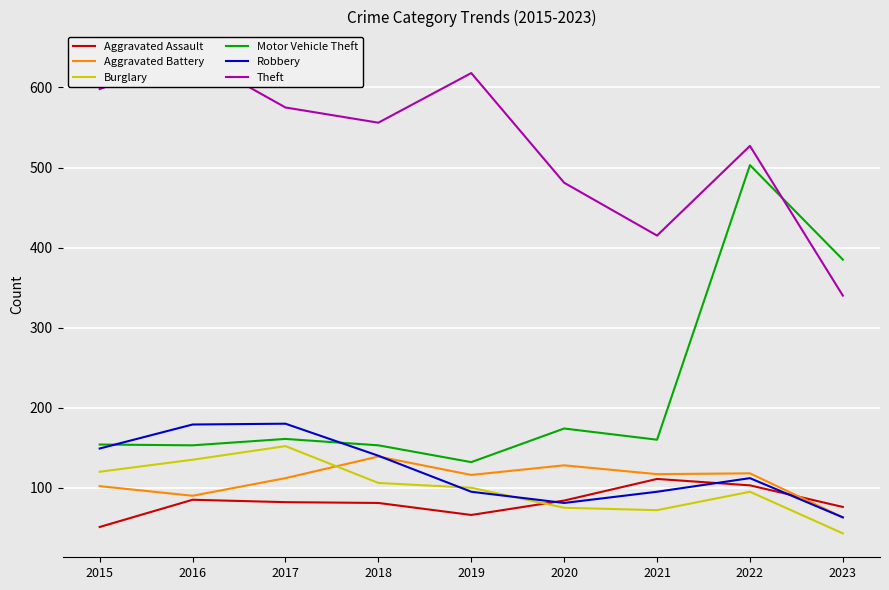

What is the difference between the Burglary values at 2022 and 2019?

5